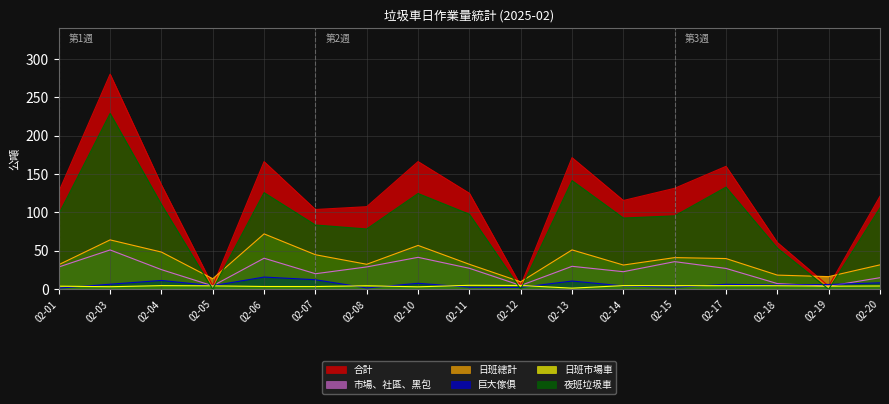

What is the spread (max minus min) of values at 02-20?

116.8